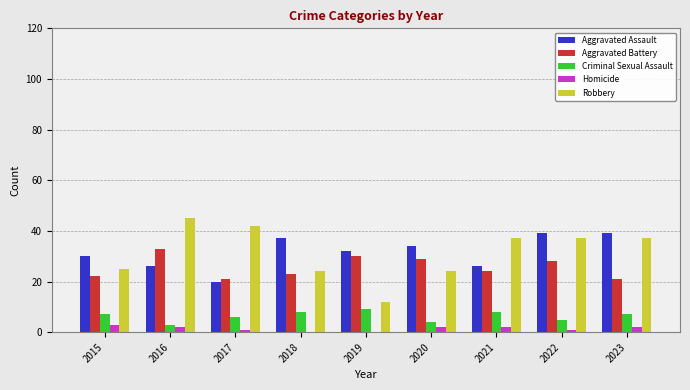

What is the total value across all series at 2019?

83